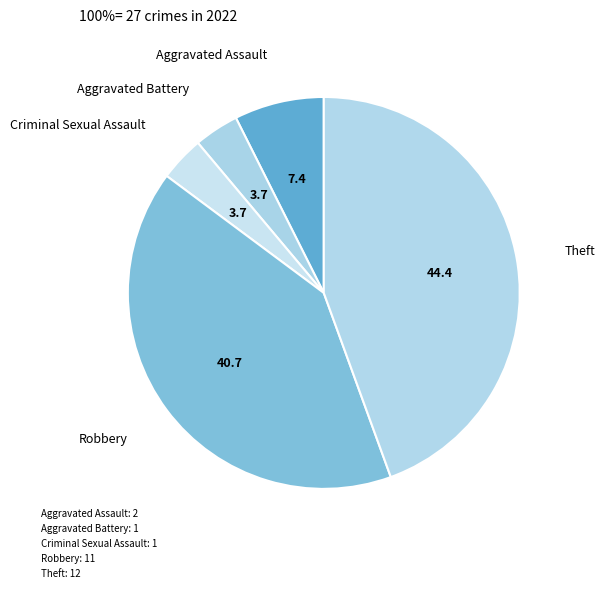

To the nearest percent, what is the difference between the Theft and Robbery slice percentages?

4%